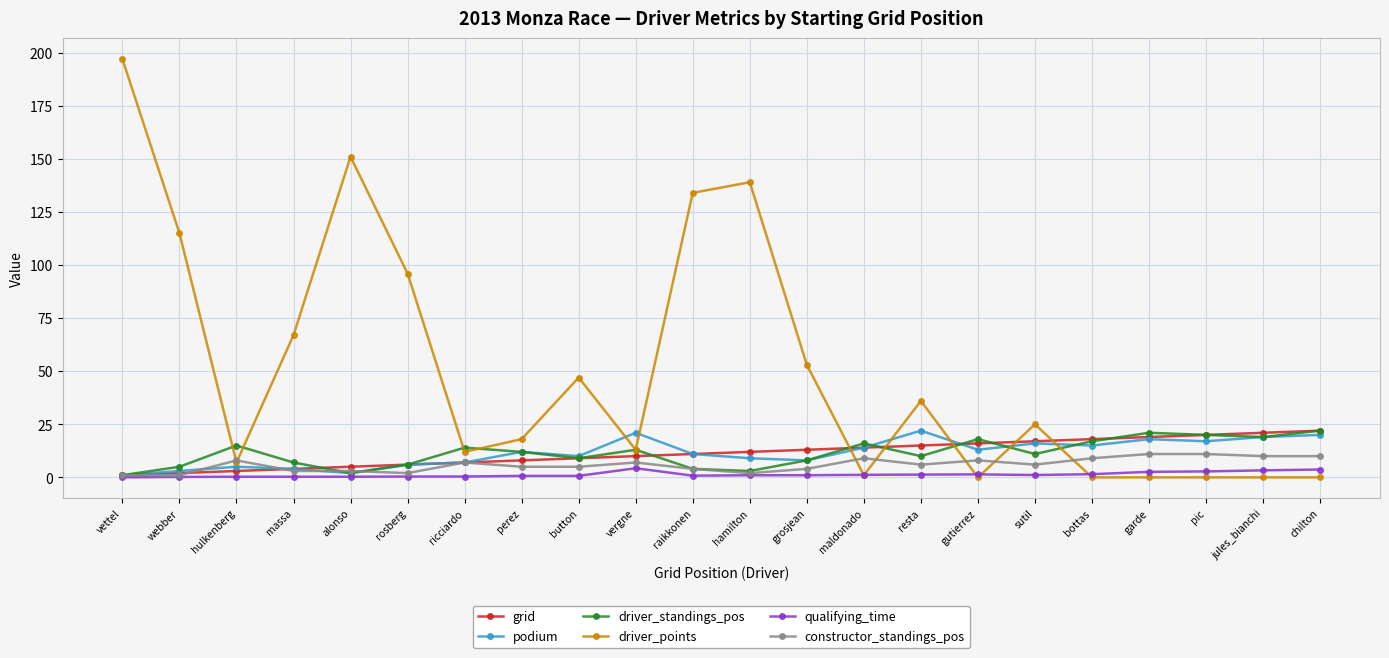

Is the value of constructor_standings_pos at alonso greater than the value of qualifying_time at alonso?

Yes